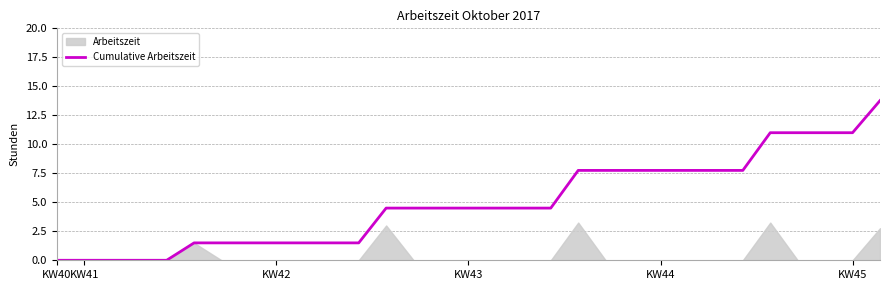

How many data points does each series have?

31